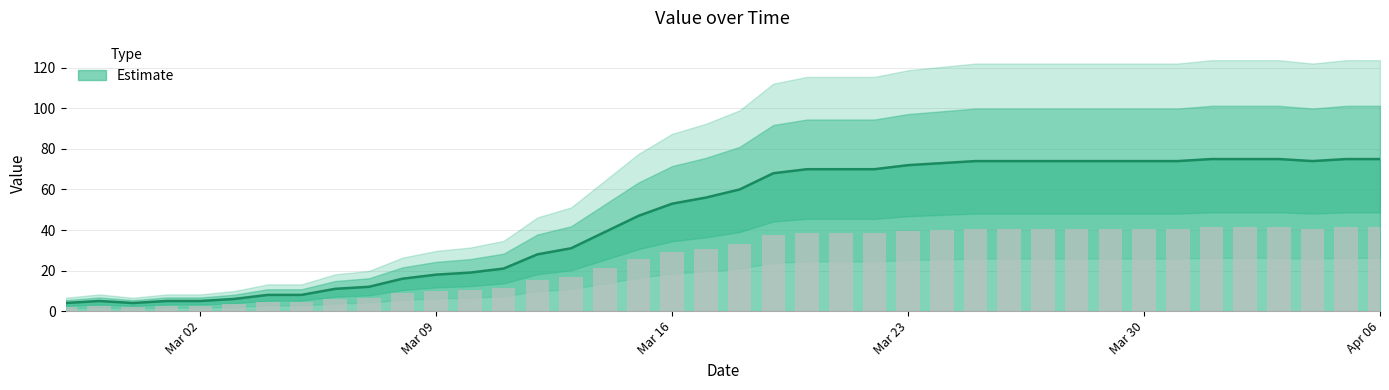

What is the label of the 23rd bar from the right?

2020-03-15